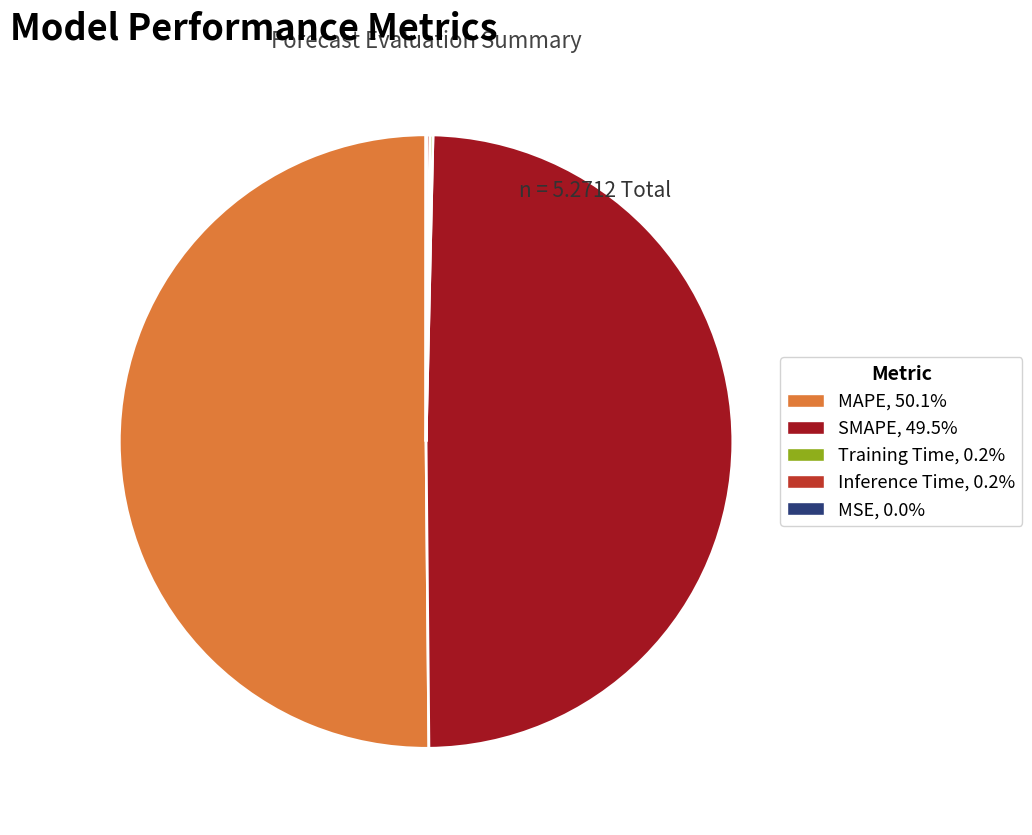

What is the majority slice?

MAPE